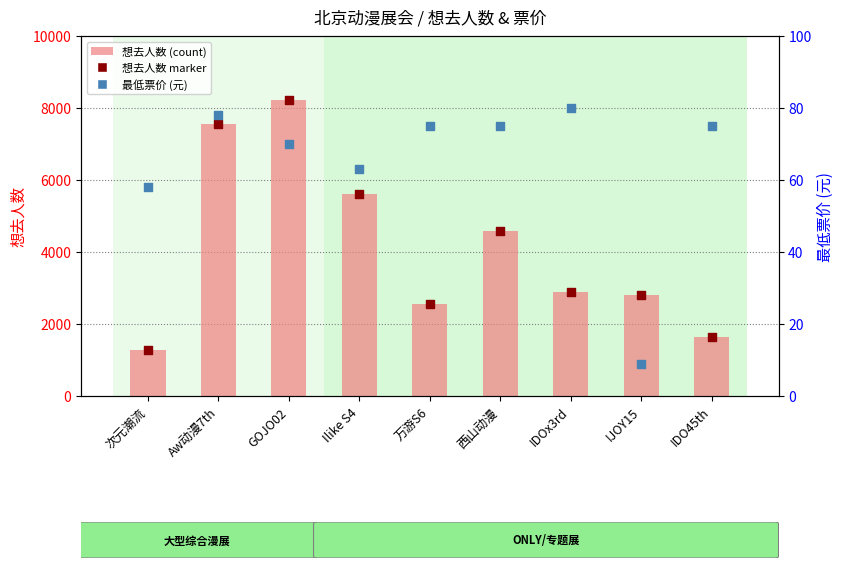

What is the total value across all series at IDO45th?

3333.0